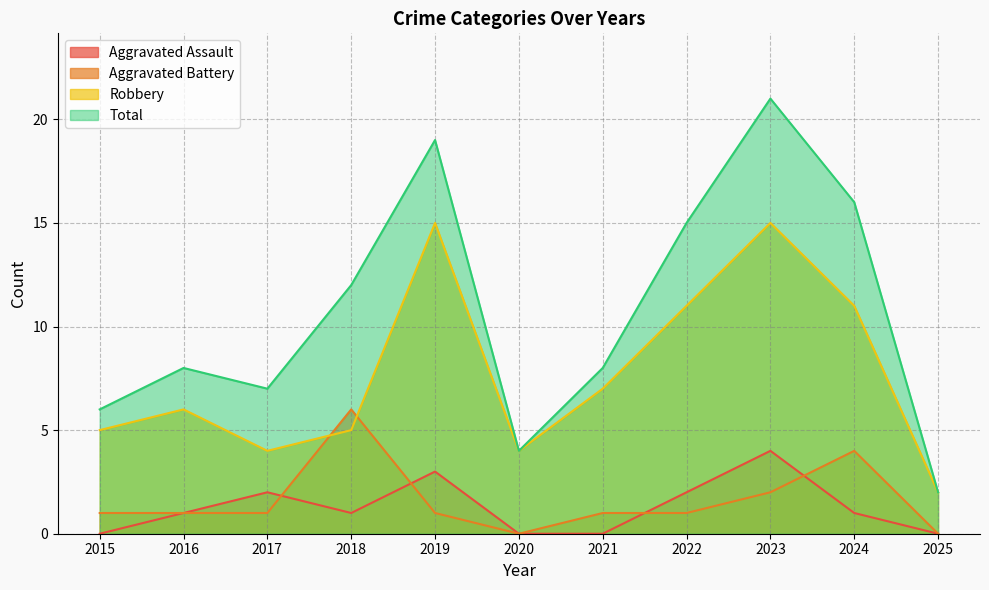

Where is Aggravated Battery nearest to the value 3?

2023